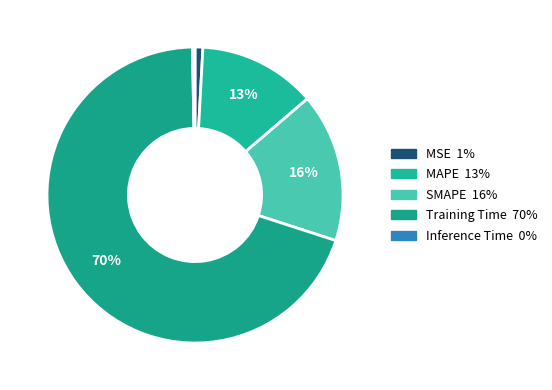

How many slices are in this pie chart?

5